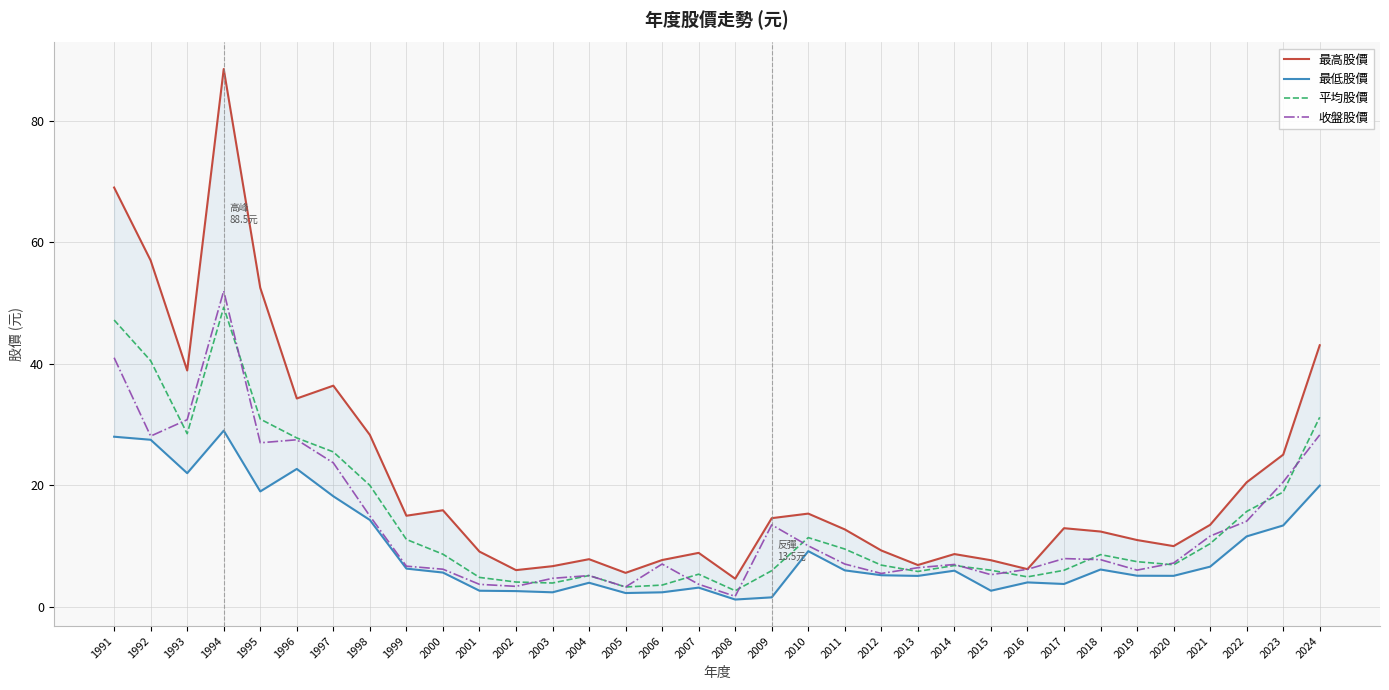

What is the difference between the highest and lowest values at 2009?

13.0